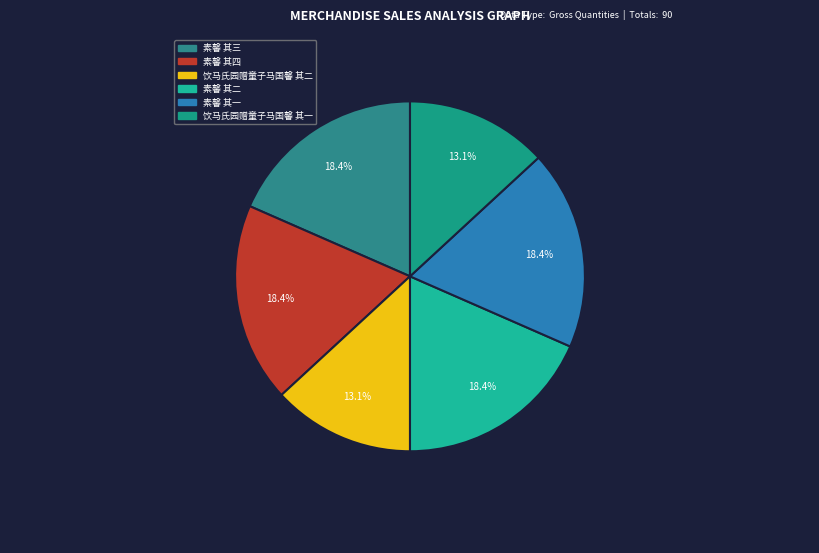

To the nearest percent, what percentage of the pie is 饮马氏园赠童子马国馨 其一?

13%